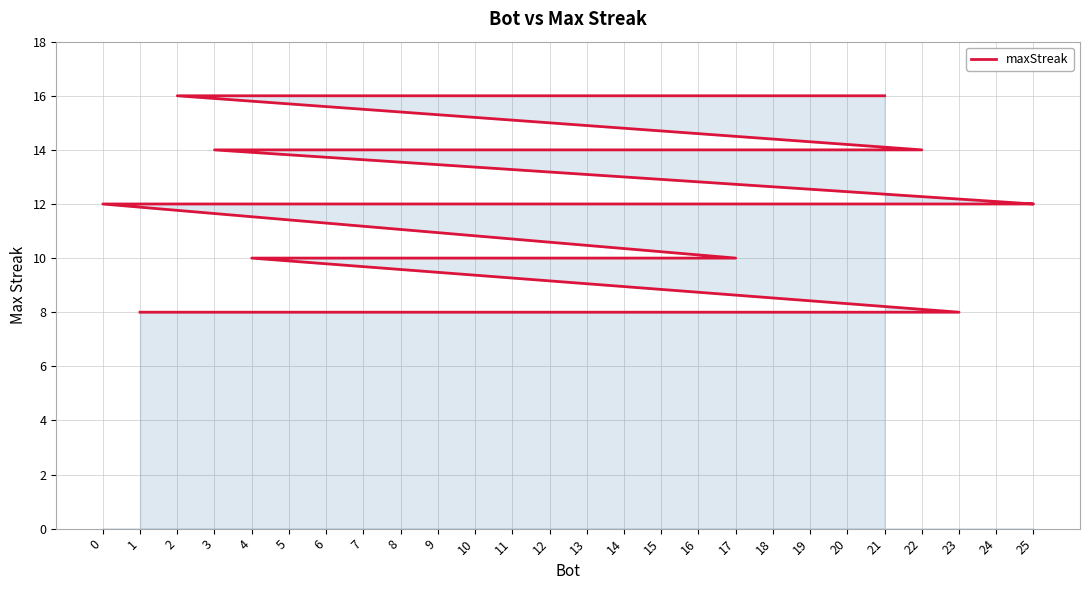

What is the greatest value displayed?

16